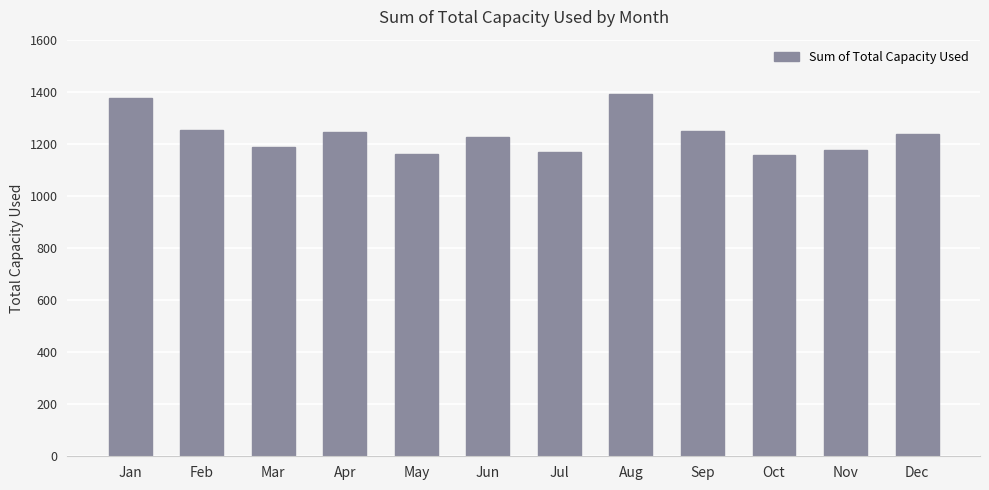

True or false: the data shows 1178 at Nov.

True